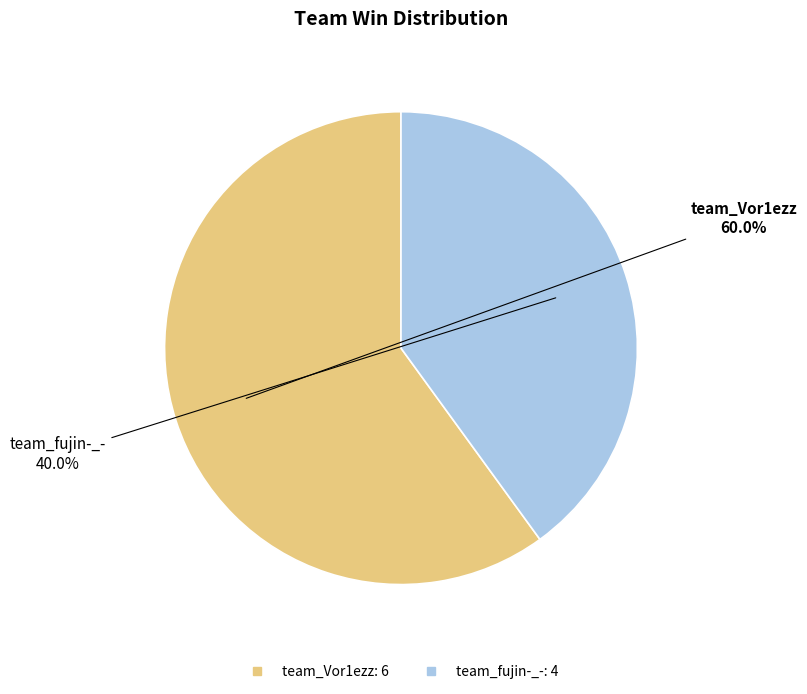

What is the total percentage of team_Vor1ezz and team_fujin-_-?

100.0%